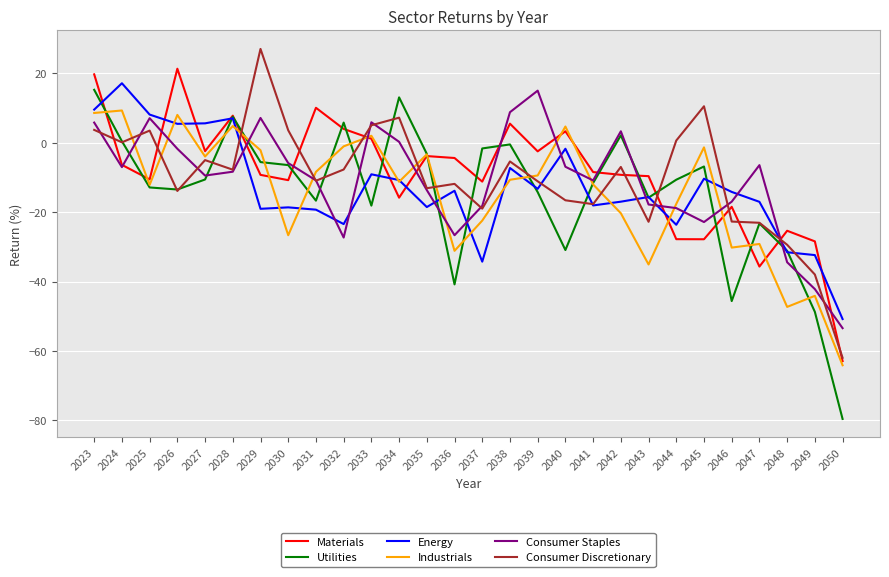

Is this an area chart (filled region under the line)?

No